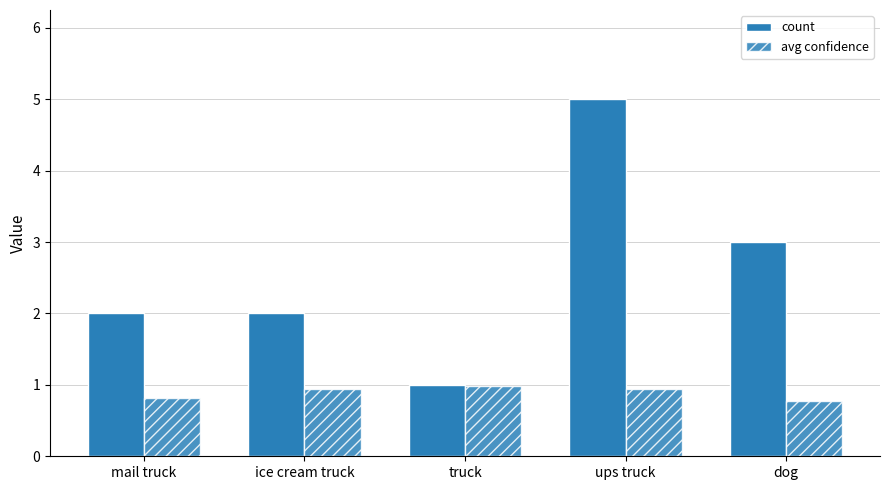

What is the minimum value shown in the chart?

0.8